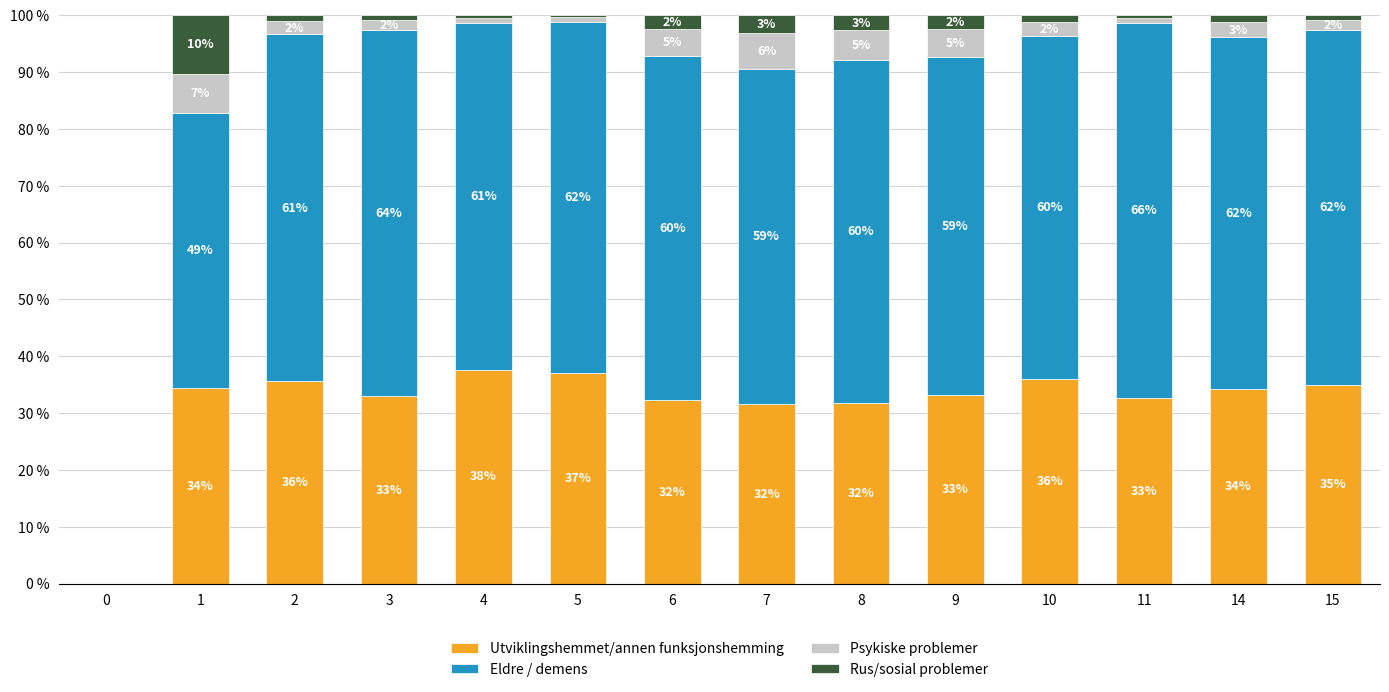

At which label is Utviklingshemmet/annen funksjonshemming closest to 18?

7